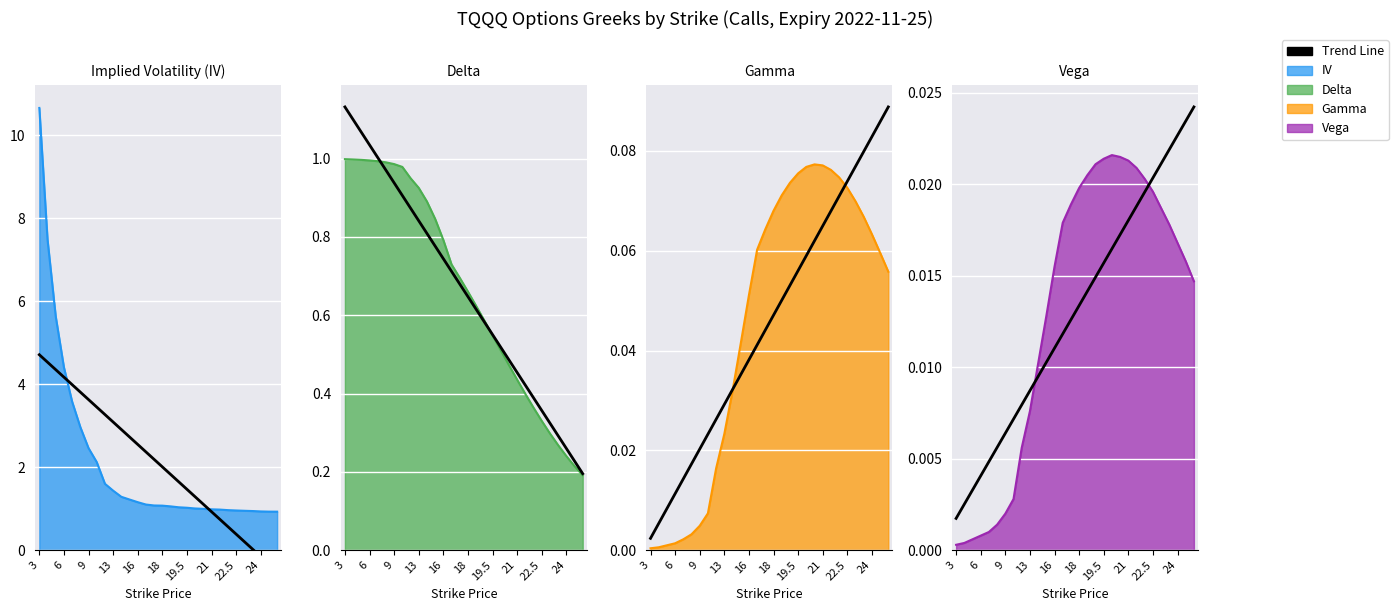

How many categories are shown in the chart?

30